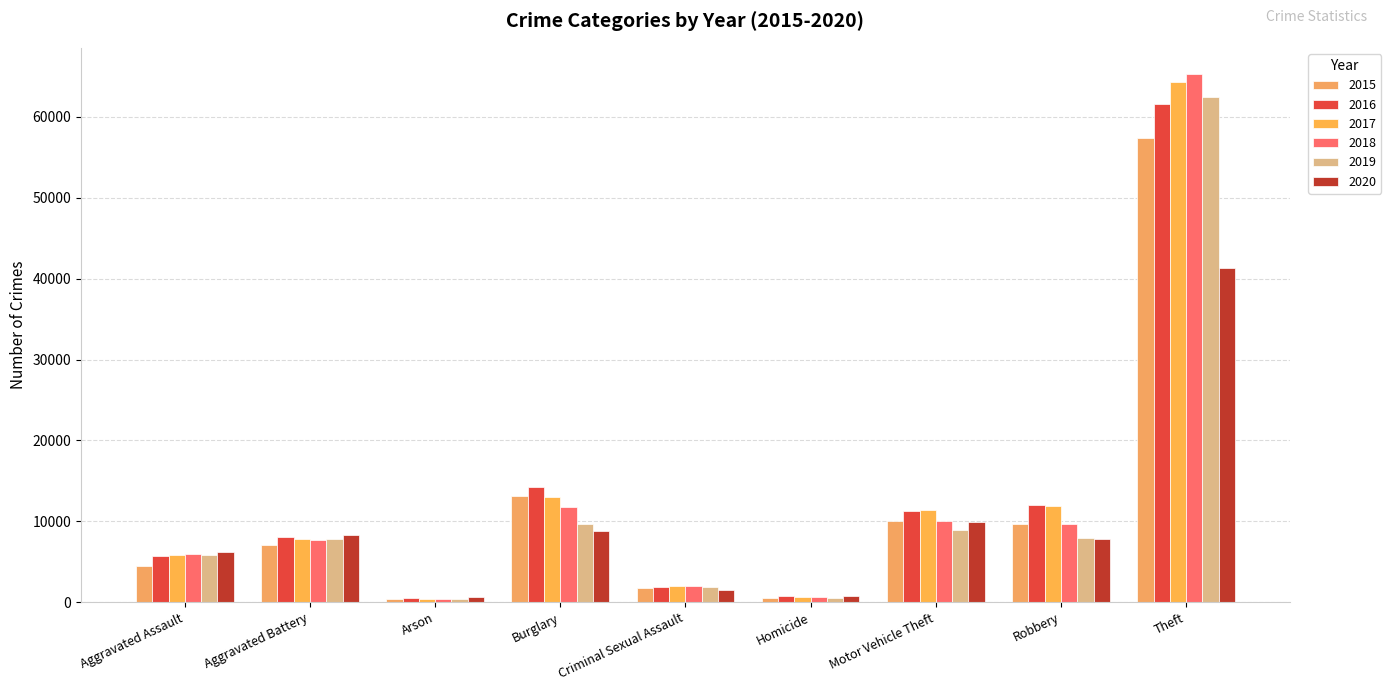

The value of 2019 at Motor Vehicle Theft is 8977. True or false?

True